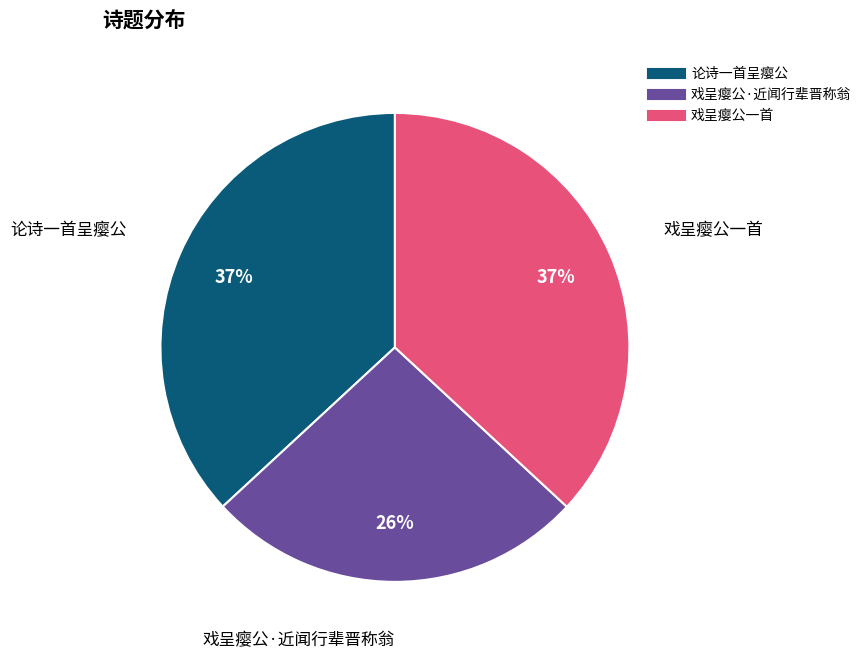

Approximately how many times larger is the value at 论诗一首呈瘿公 compared to 戏呈瘿公·近闻行辈晋称翁?

1.4